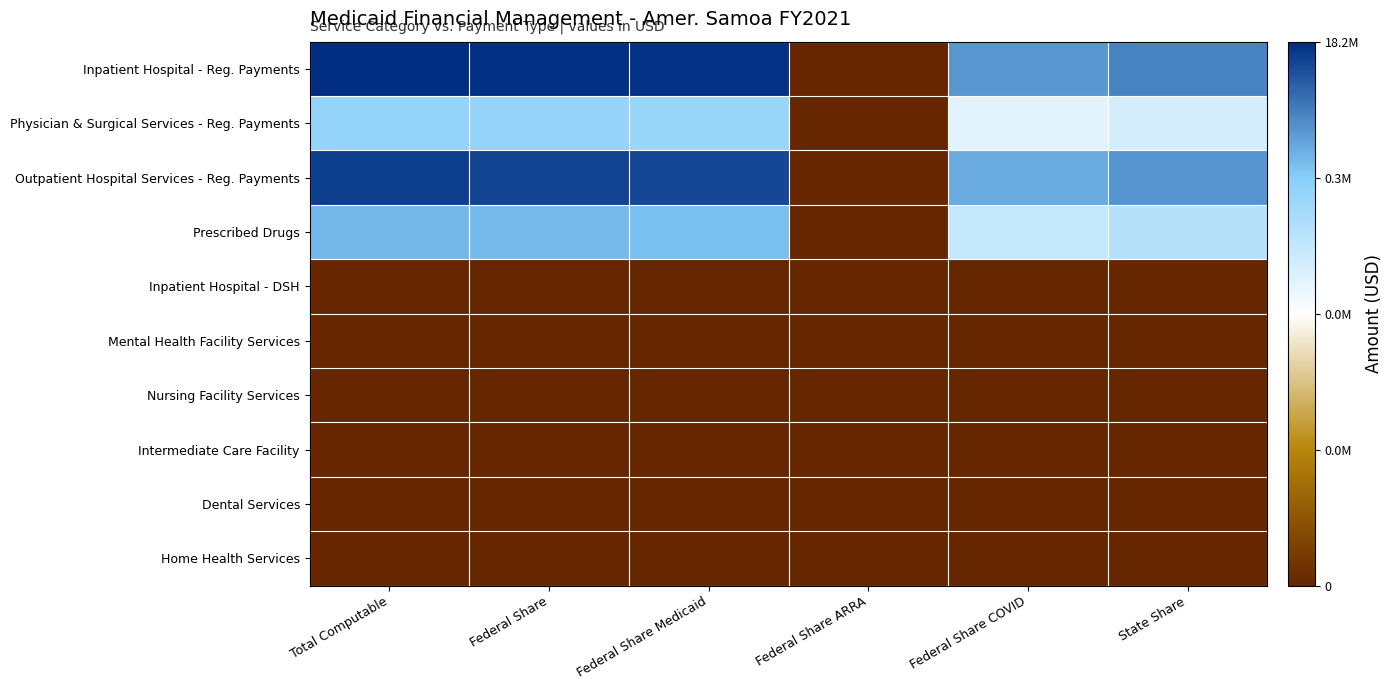

What is the greatest value displayed?

16.7